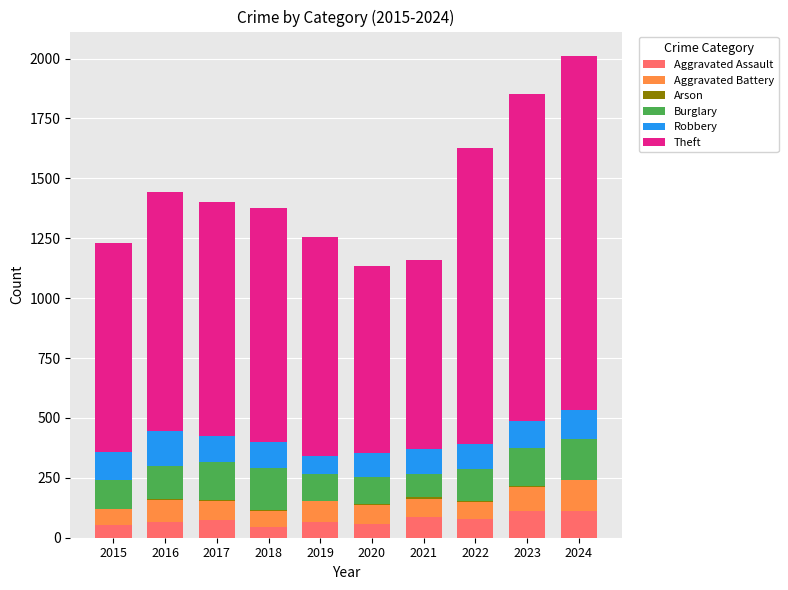

What is the sum of all Aggravated Assault values?

742